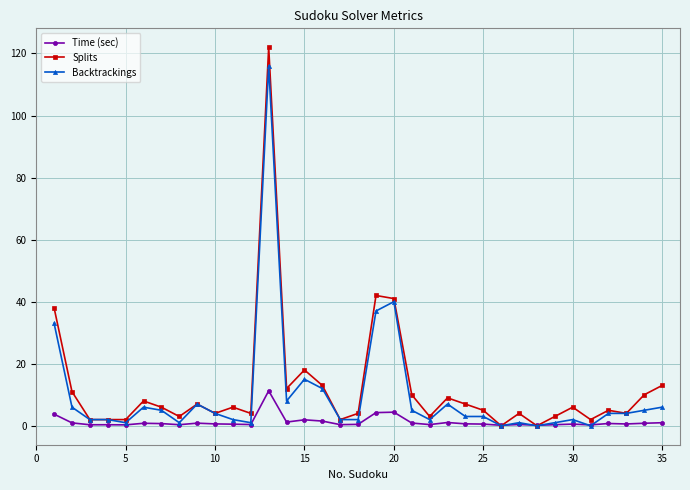

Which series has the largest range (max minus min)?

Splits